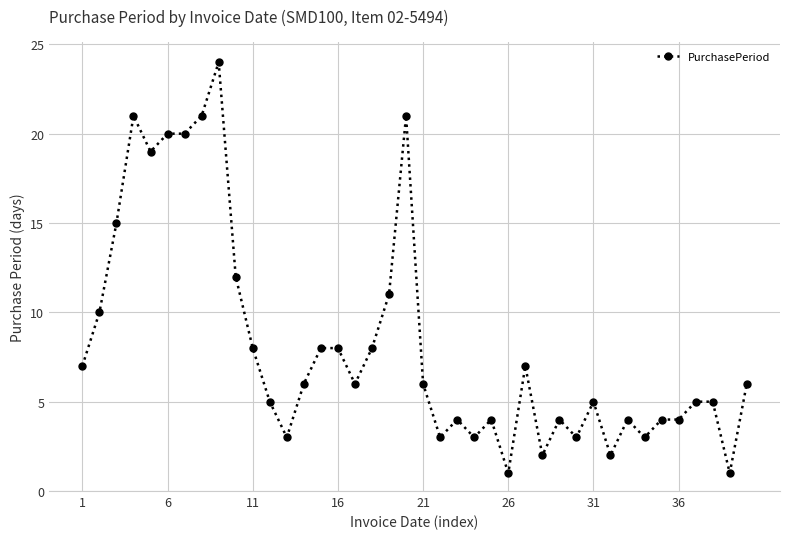

What is the maximum value shown in the chart?

24